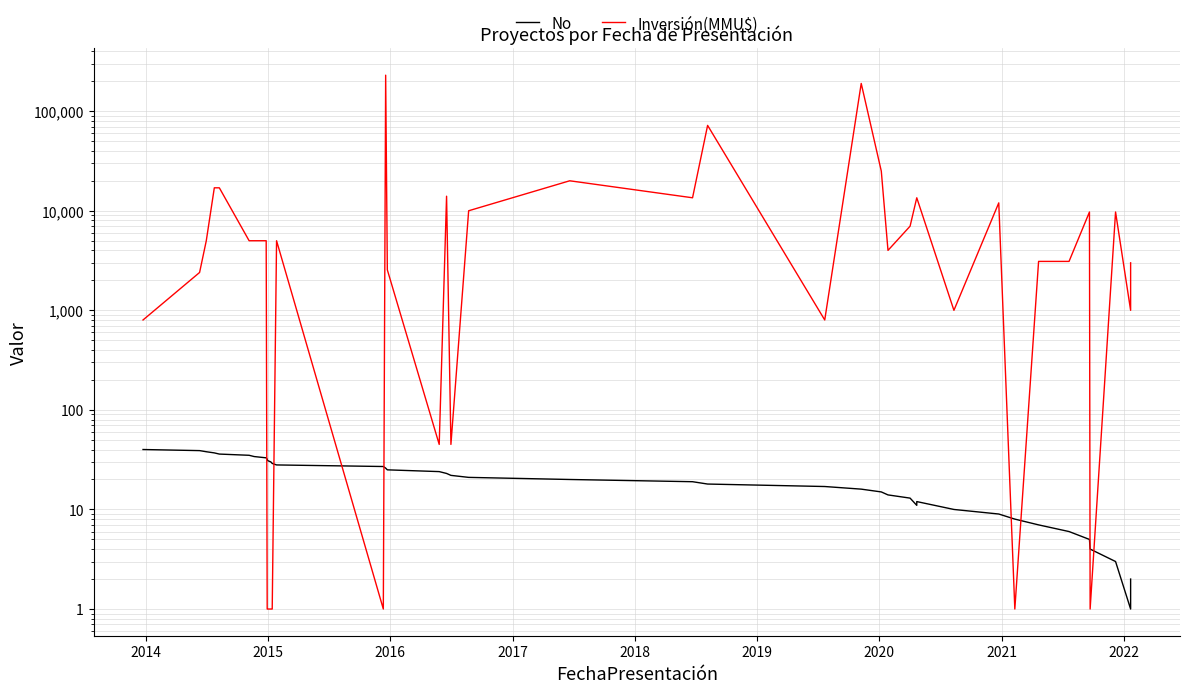

List the series in order of their overall mean, highest first.

Inversión(MMU$), No